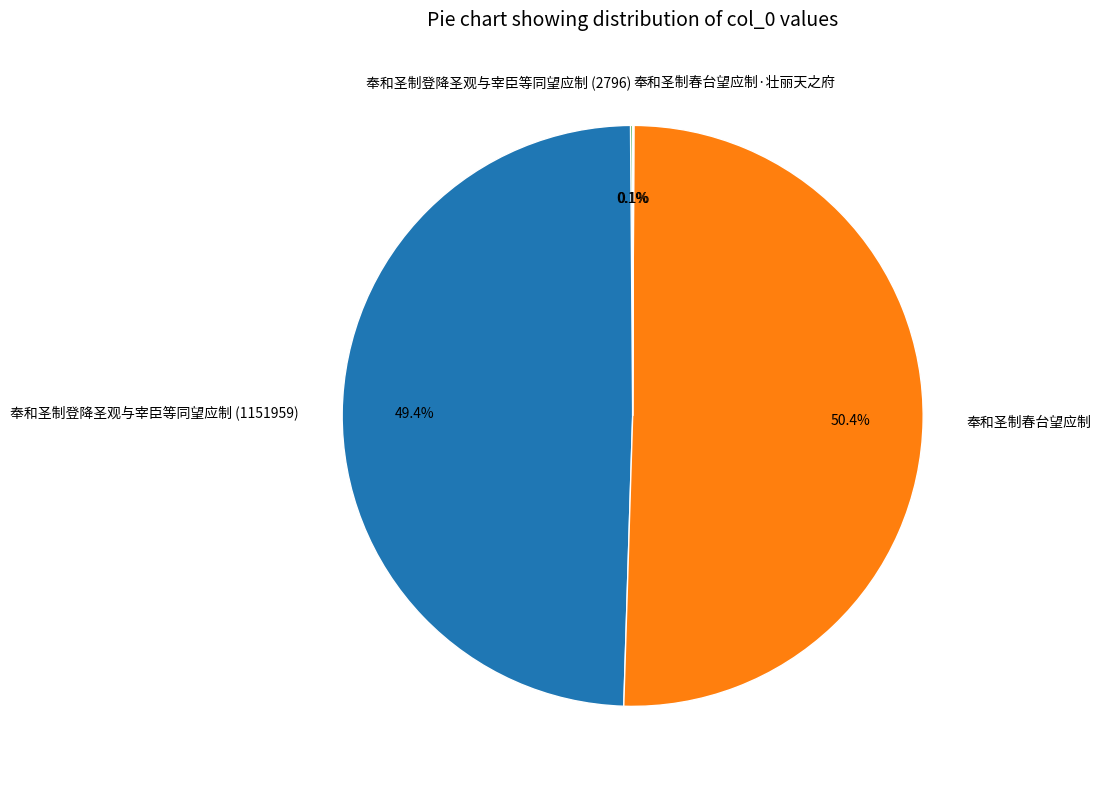

How much of the chart is everything except 奉和圣制登降圣观与宰臣等同望应制 (1151959)?

50.6%